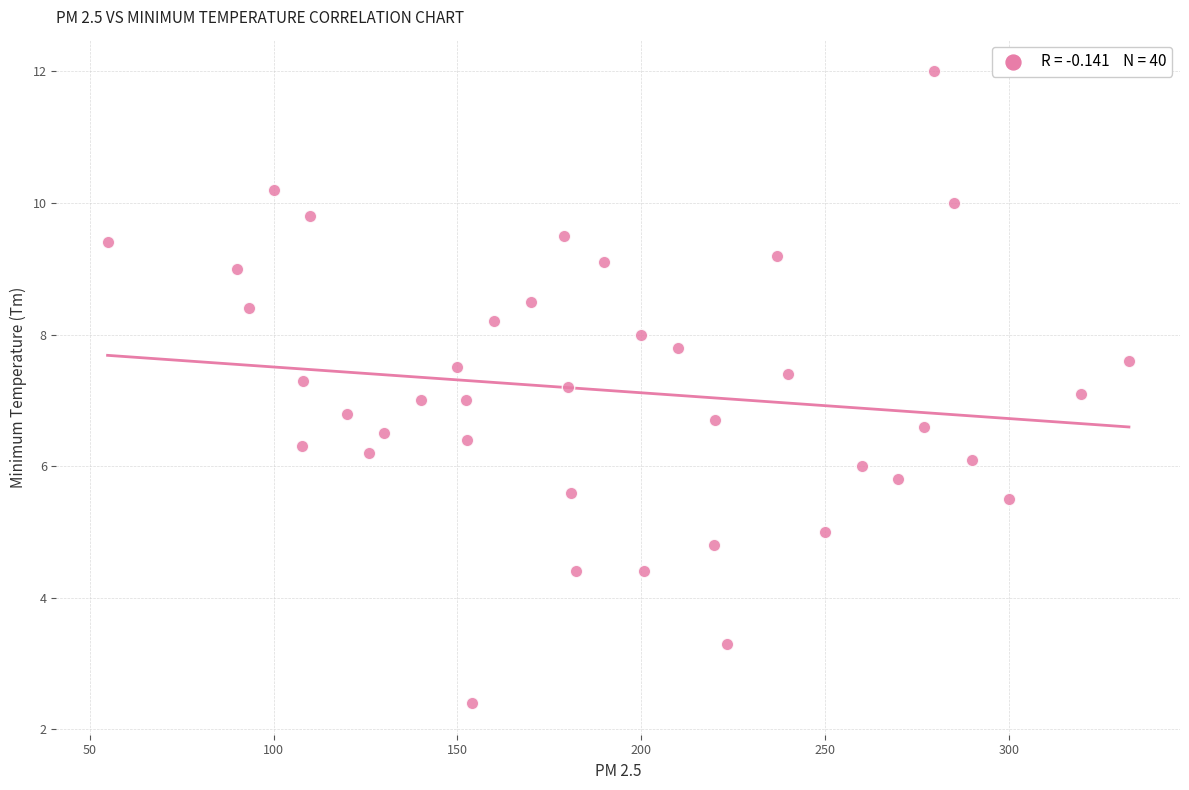

What is the range of Y values (max minus min)?

9.6